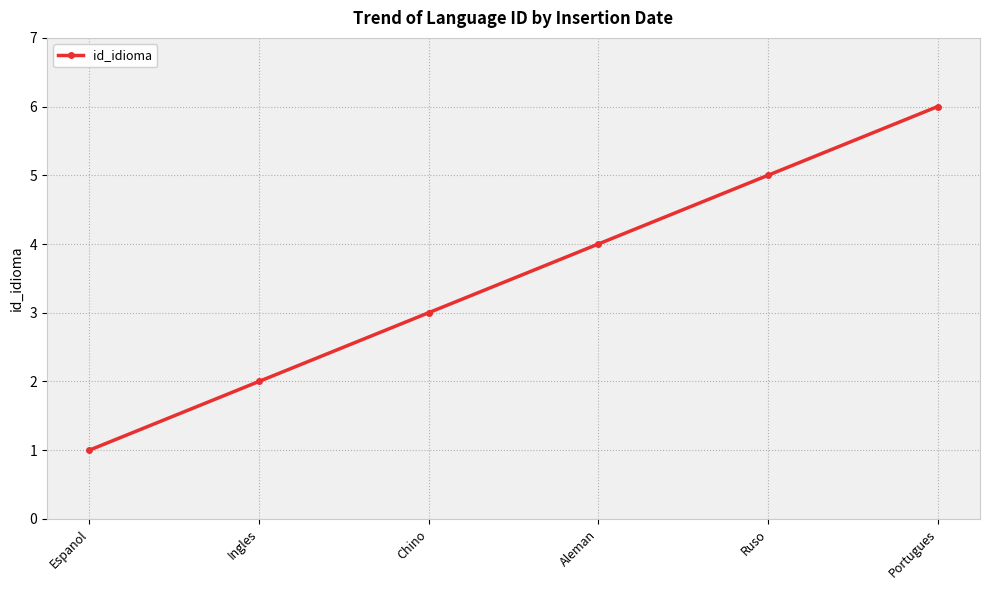

Which has a higher value, Chino or Portugues?

Portugues